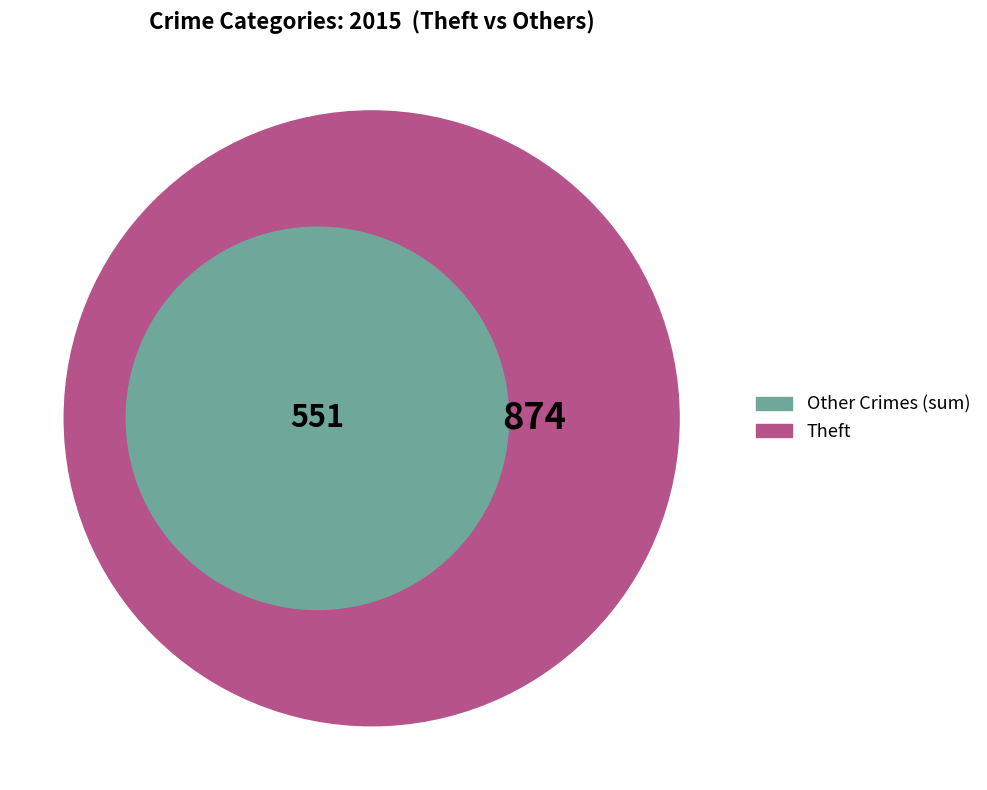

Does Burglary account for over 50% of the chart?

No